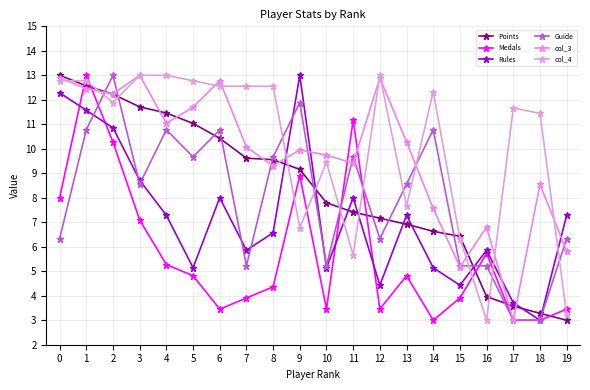

How many values in the Rules series are below 7?

10